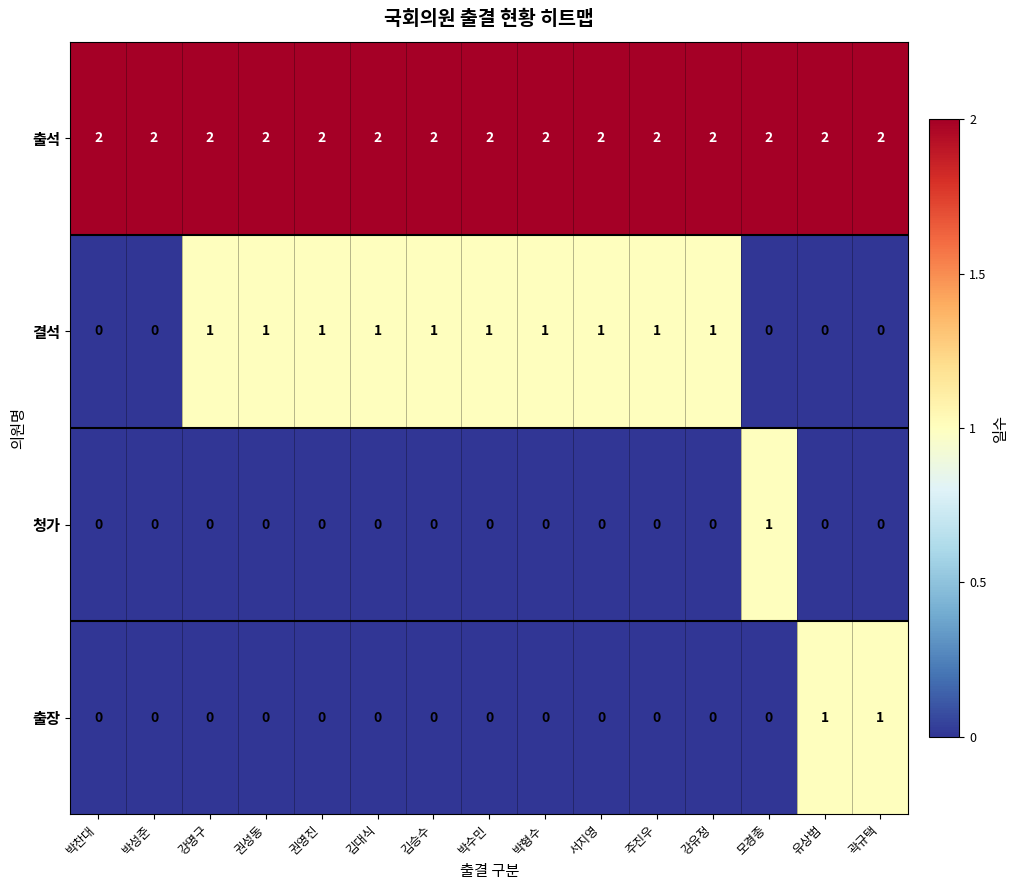

At how many categories does at least one series exceed 1?

15